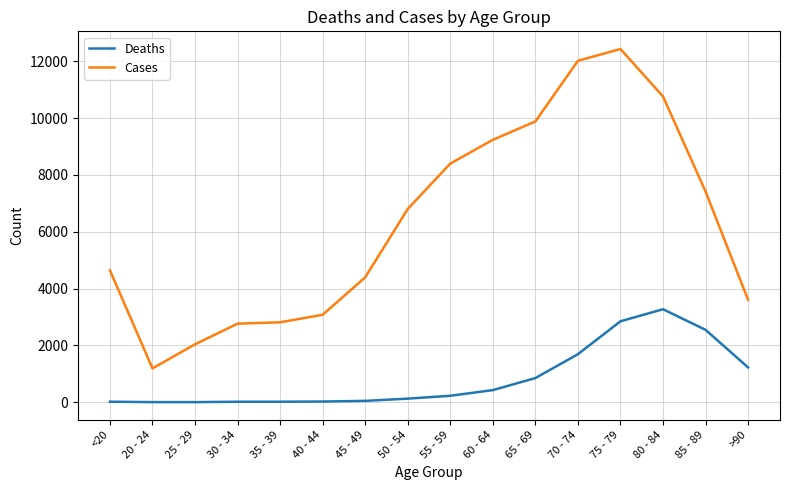

Count the number of categories in the chart.

16